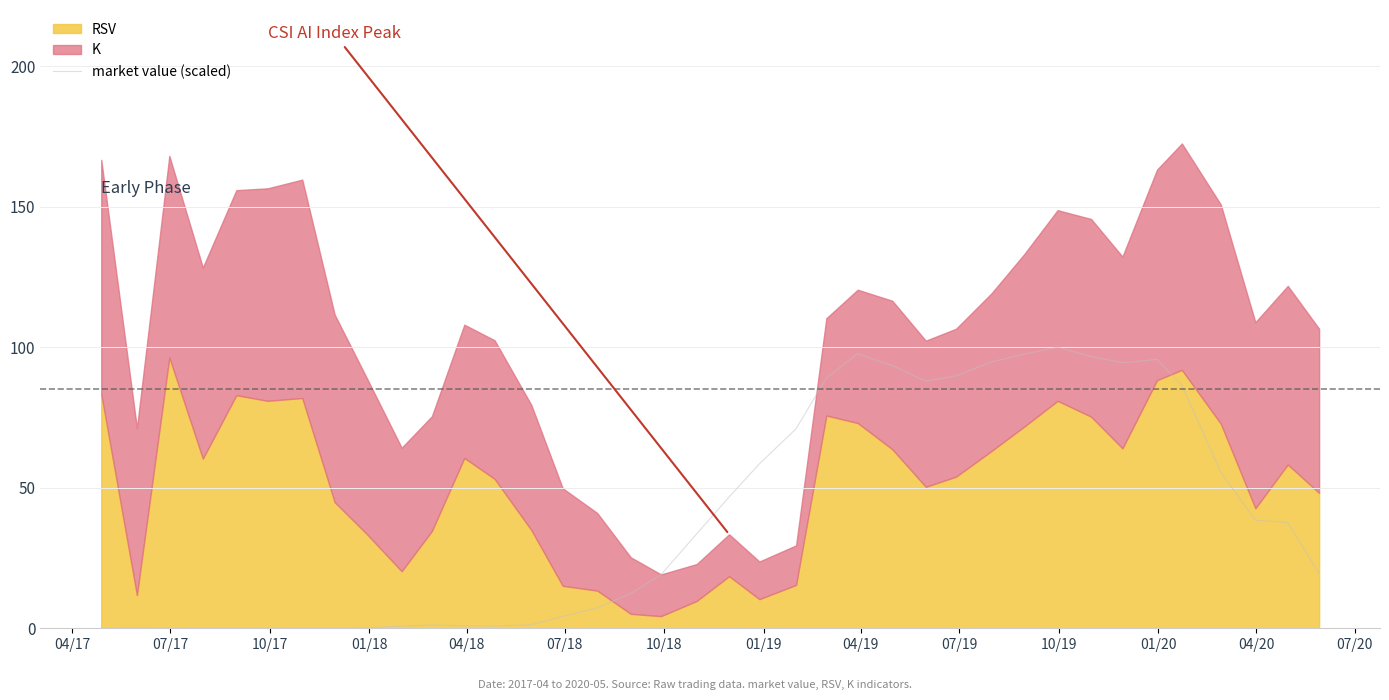

What is the maximum value for market value (scaled)?

100.0